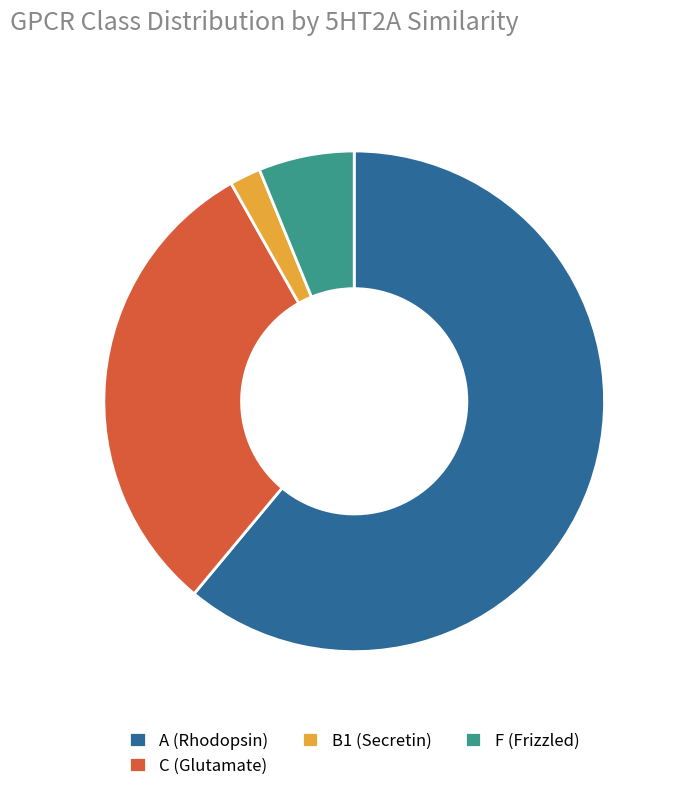

Is it true that F (Frizzled) is 20% of the pie?

False